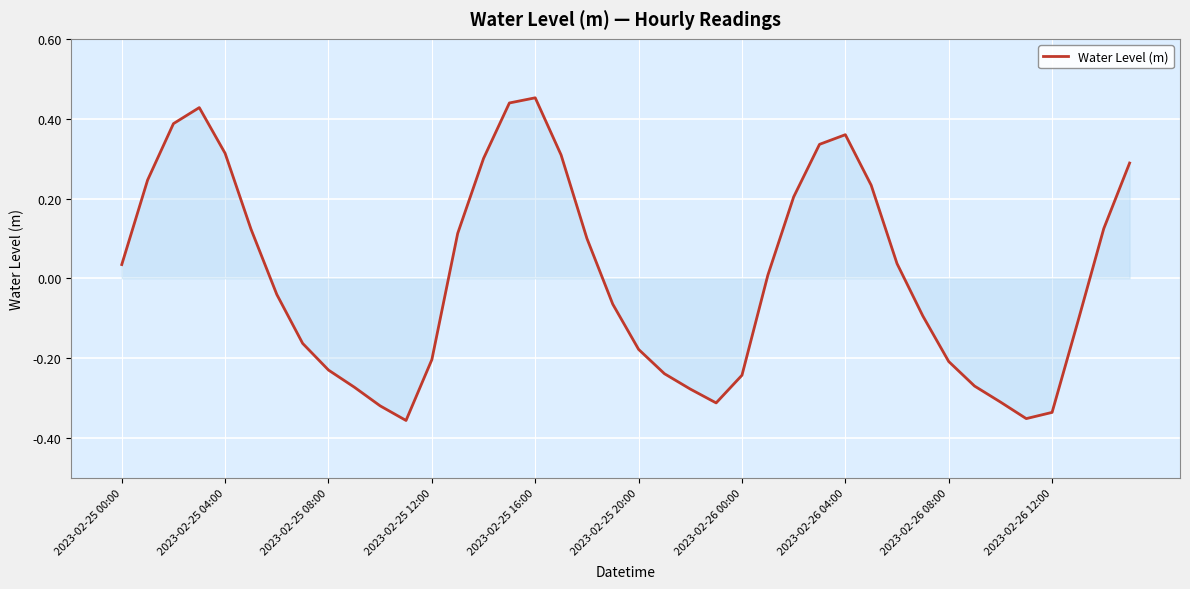

What is the difference between the maximum and minimum values?

0.8